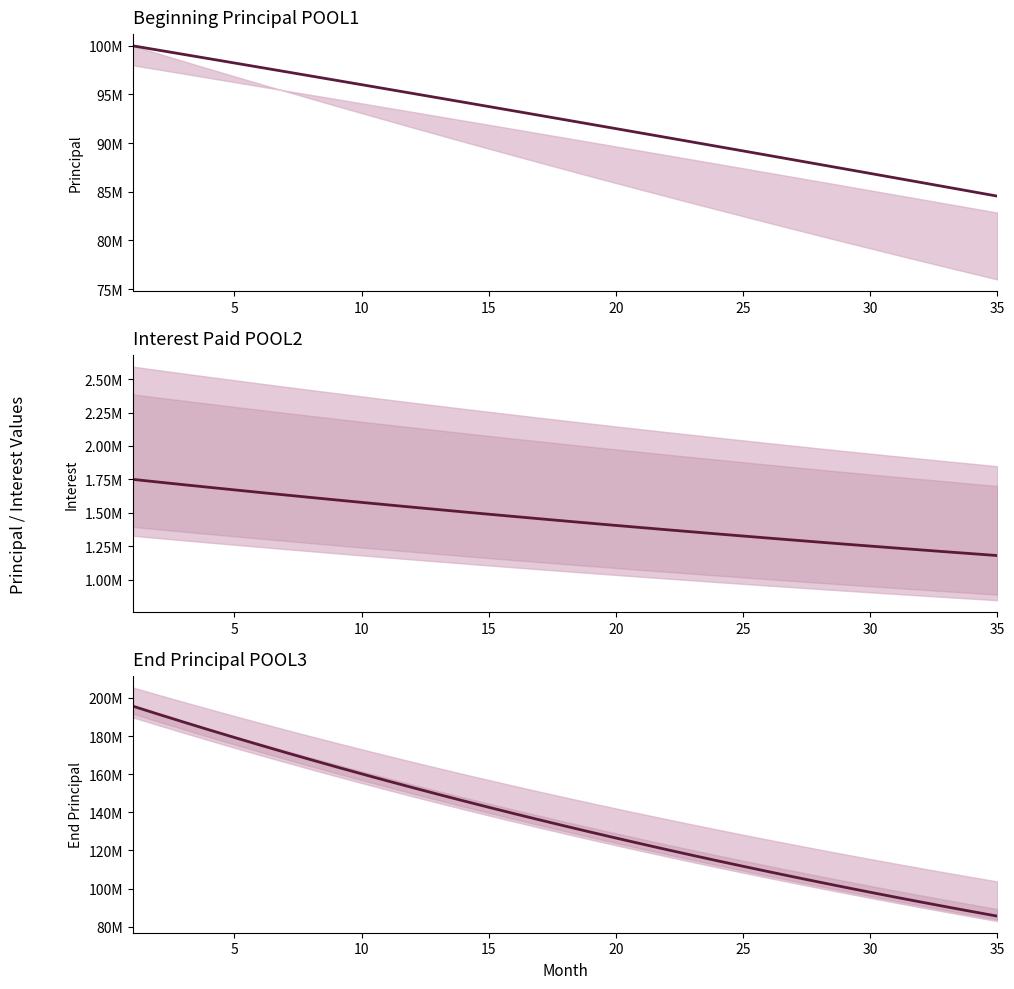

Rank the series by their average value, from lowest to highest.

Interest Paid POOL2, Beginning Principal POOL1, End Principal POOL3